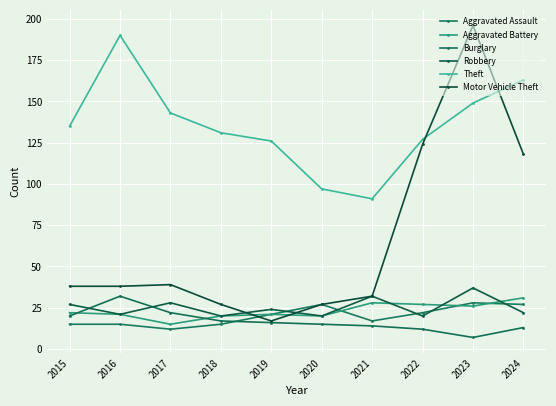

Reading left to right, what are all the values shown in this chart?

Aggravated Assault: 15	15	12	15	21	27	17	22	28	27
Aggravated Battery: 22	21	15	20	21	20	28	27	26	31
Burglary: 20	32	22	17	16	15	14	12	7	13
Robbery: 27	21	28	20	24	20	32	20	37	22
Theft: 135	190	143	131	126	97	91	127	149	163
Motor Vehicle Theft: 38	38	39	27	17	27	32	124	196	118